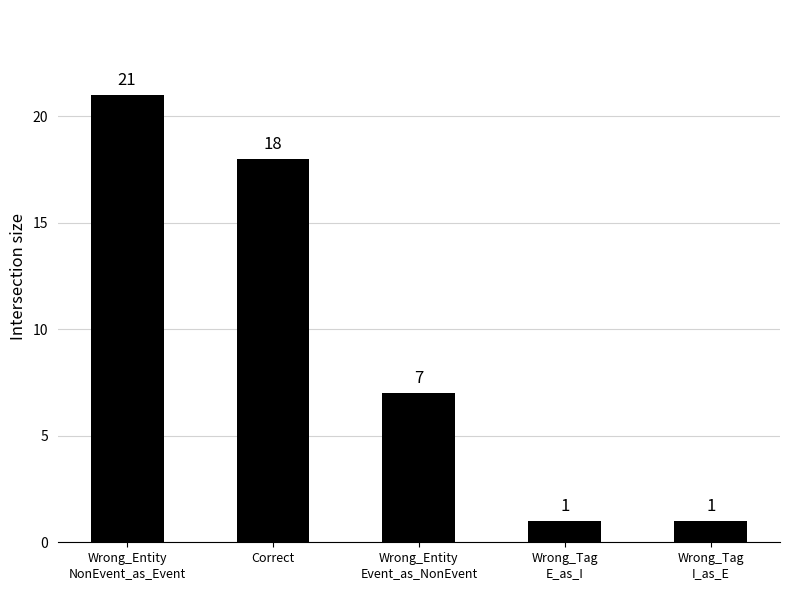

The value at Correct is 9. True or false?

False